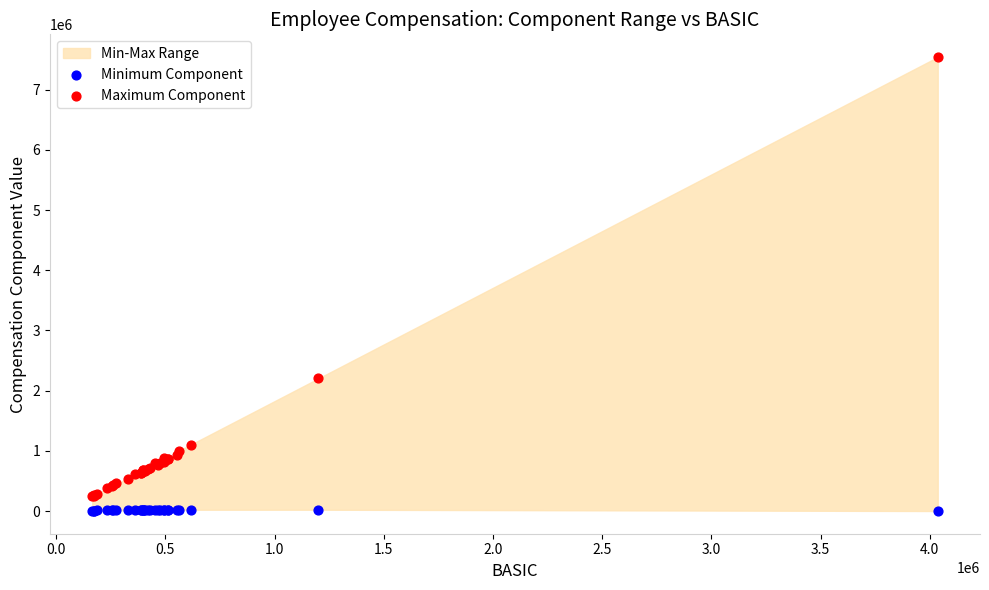

Which series has the largest Y range (max minus min)?

Maximum Component